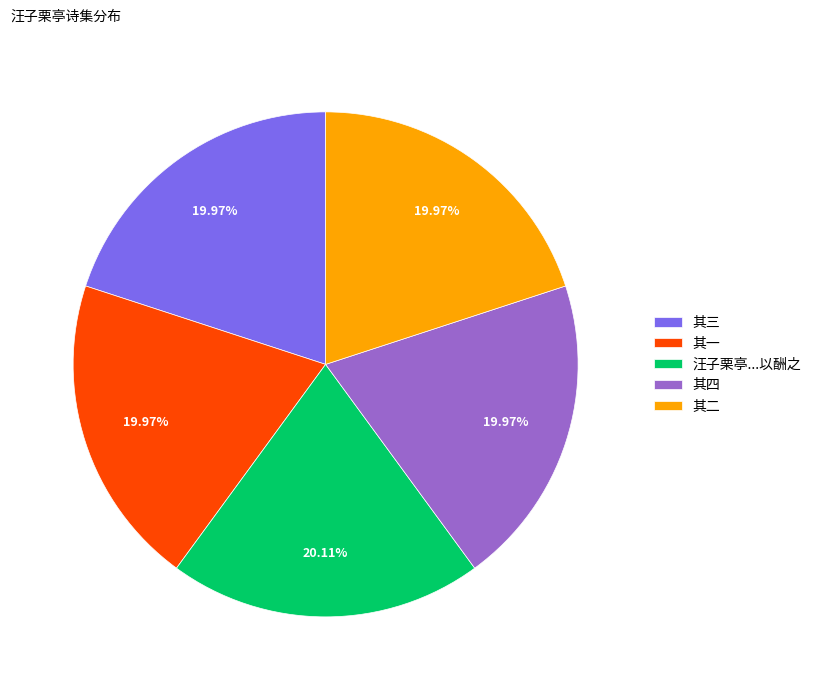

Does any single category account for the majority?

No